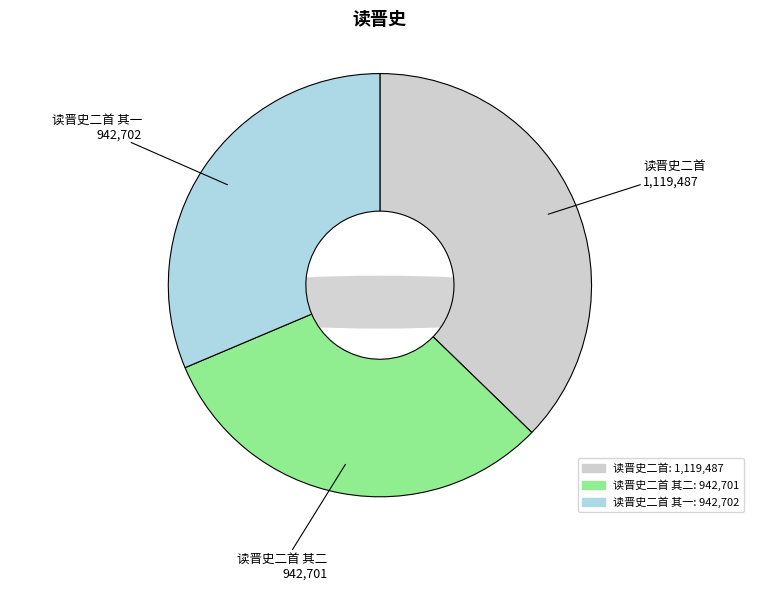

True or false: 读晋史二首 accounts for 29% of the total.

False